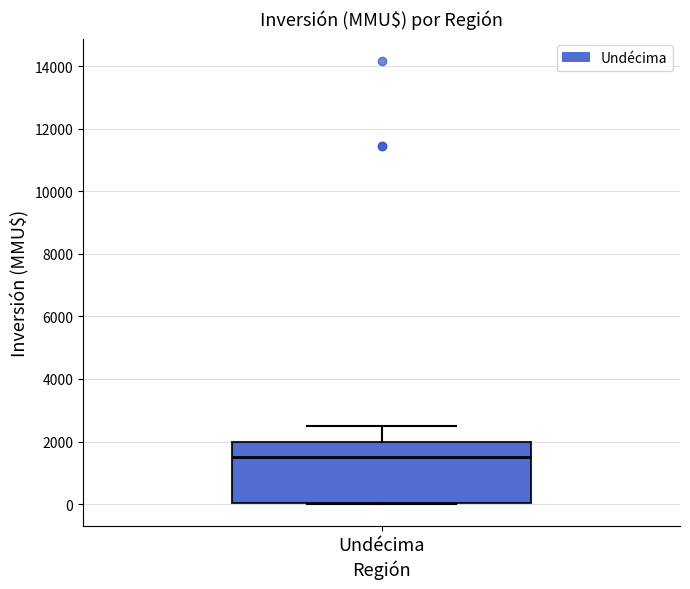

Where is the upper edge of the box for Undécima on the y-axis? The values are not printed on the chart, so give them approximately, as read against the axis.

2000